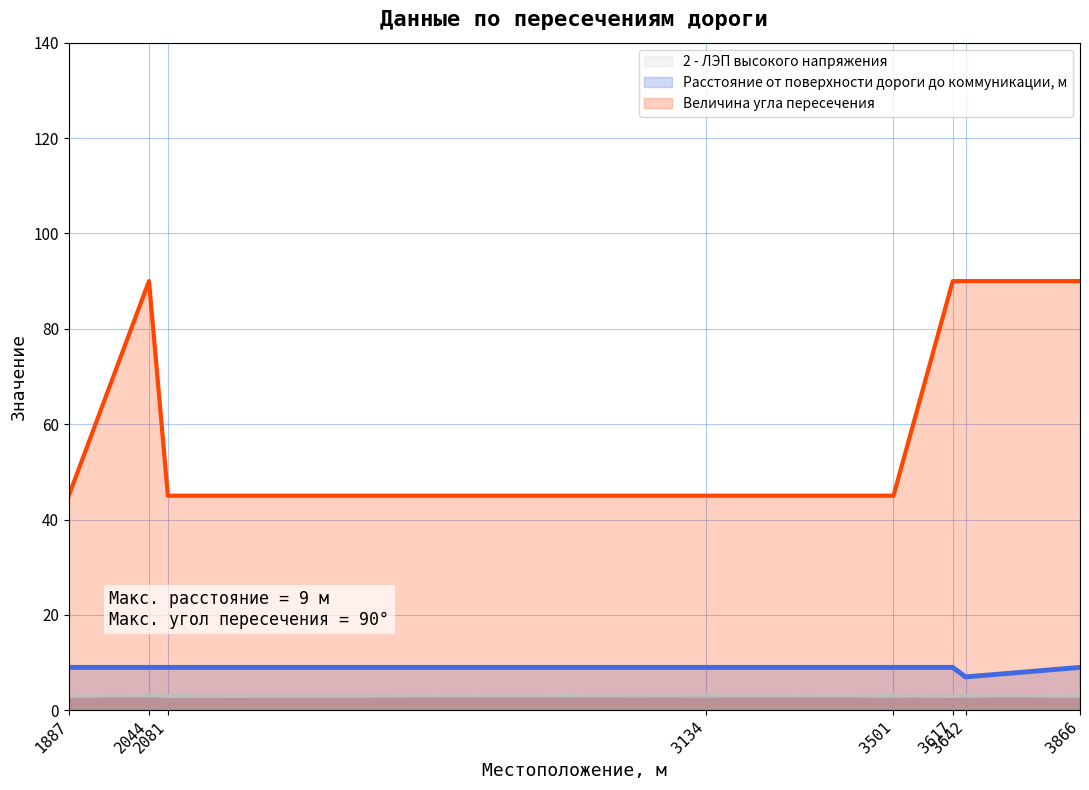

In Расстояние от поверхности дороги до коммуникации, м, how many points are lower than both neighbors (excluding endpoints)?

1